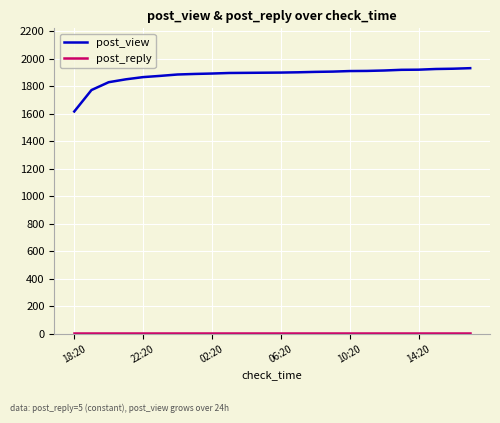

What is the highest value of the post_view series?

1931